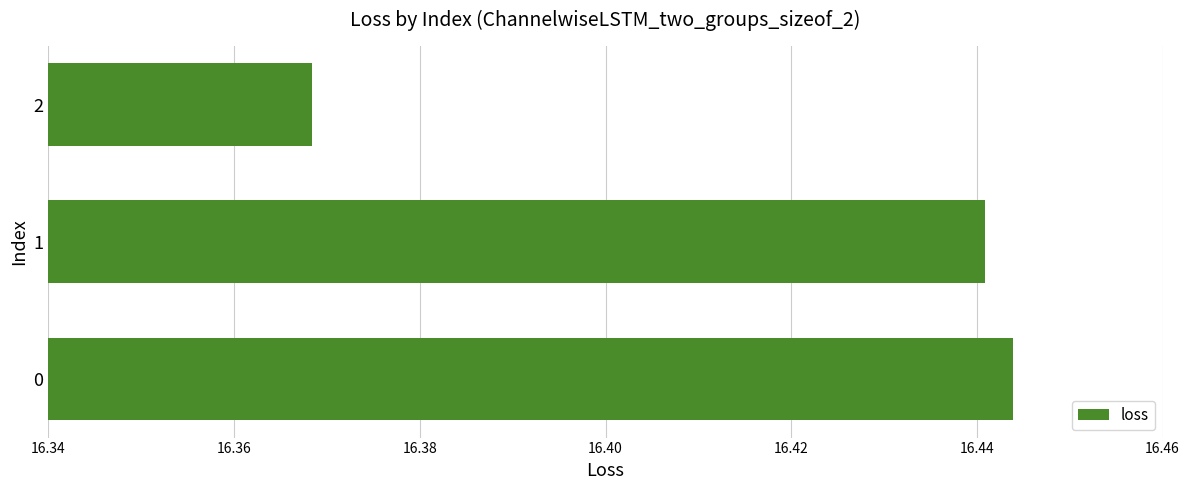

What is the ratio of the value at 0 to the value at 2?

1.0